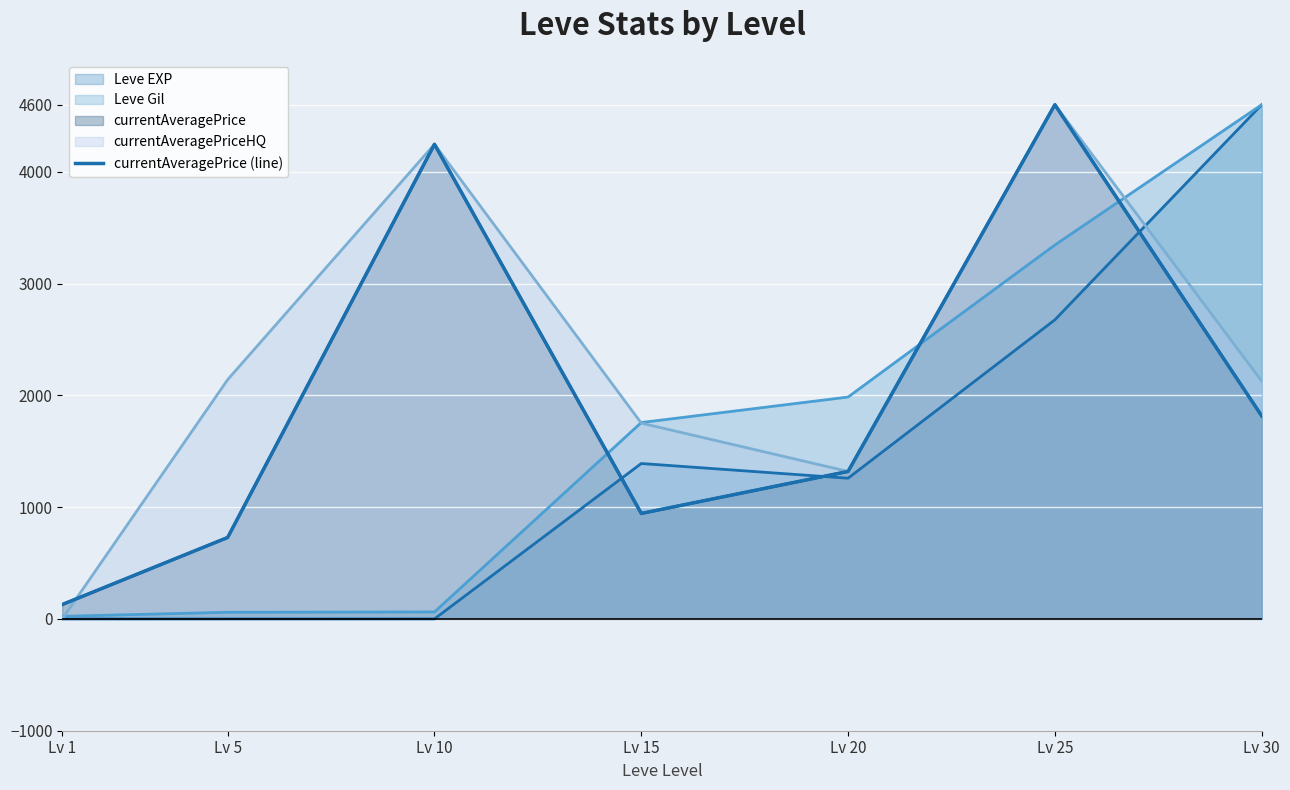

How many data points does each series have?

7